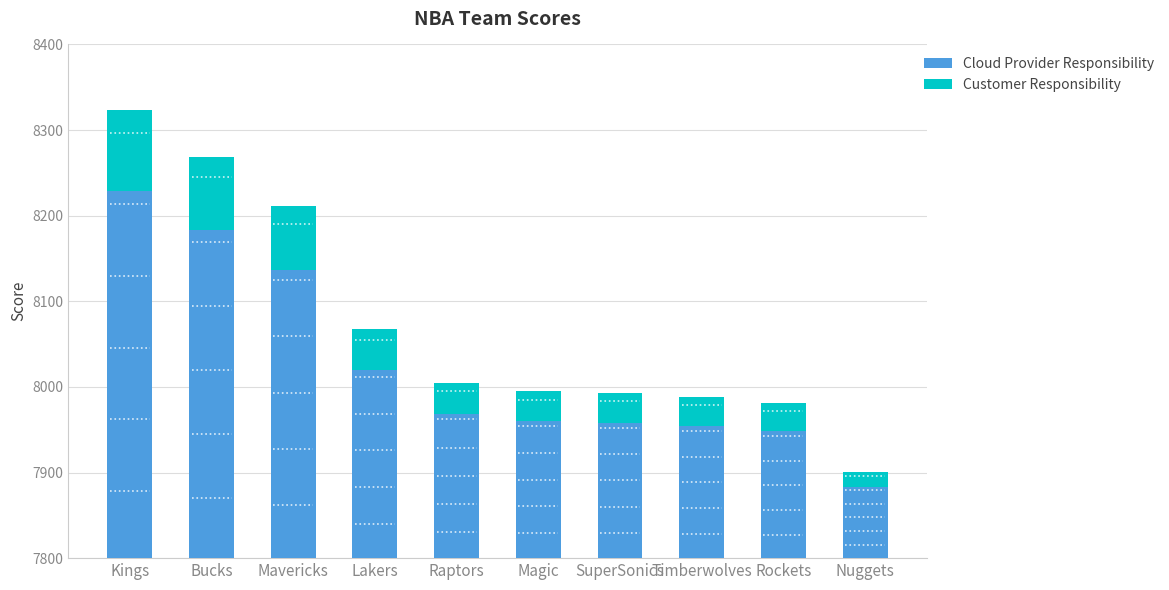

What is the average value?

8073